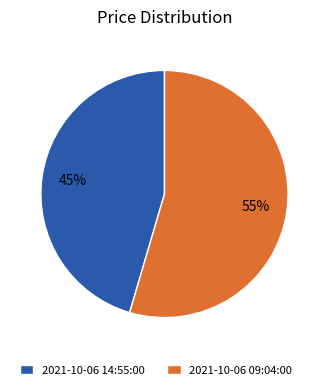

What is the ratio of the value at 2021-10-06 09:04:00 to the value at 2021-10-06 14:55:00?

1.2